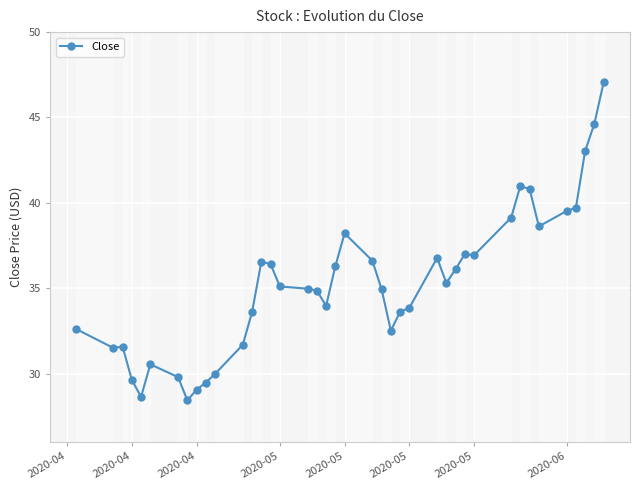

What is the greatest value displayed?

47.0